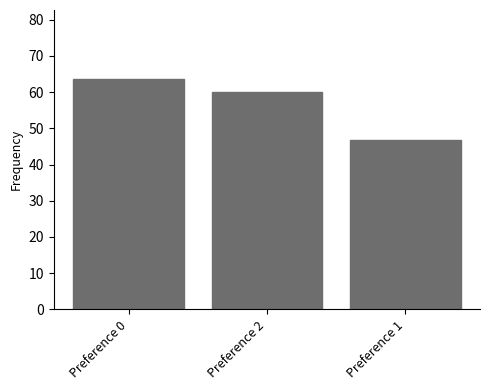

Reading left to right, list all the values displayed in this chart.

63.6	60.1	46.7